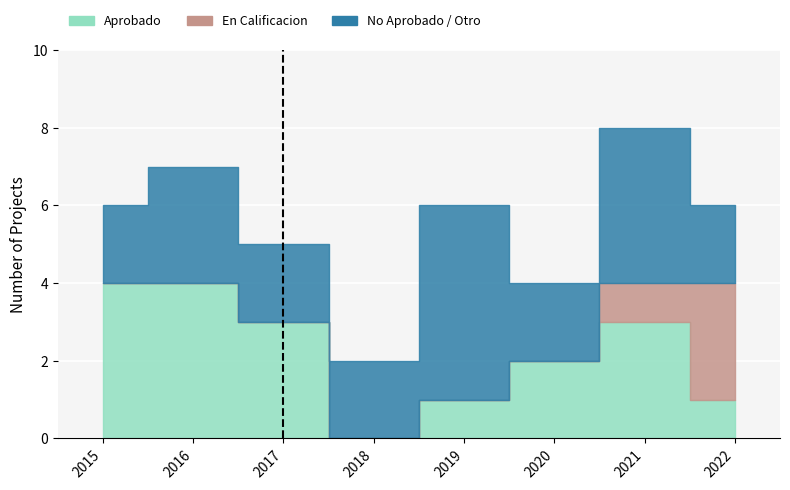

How many data points in Aprobado are above 3?

2